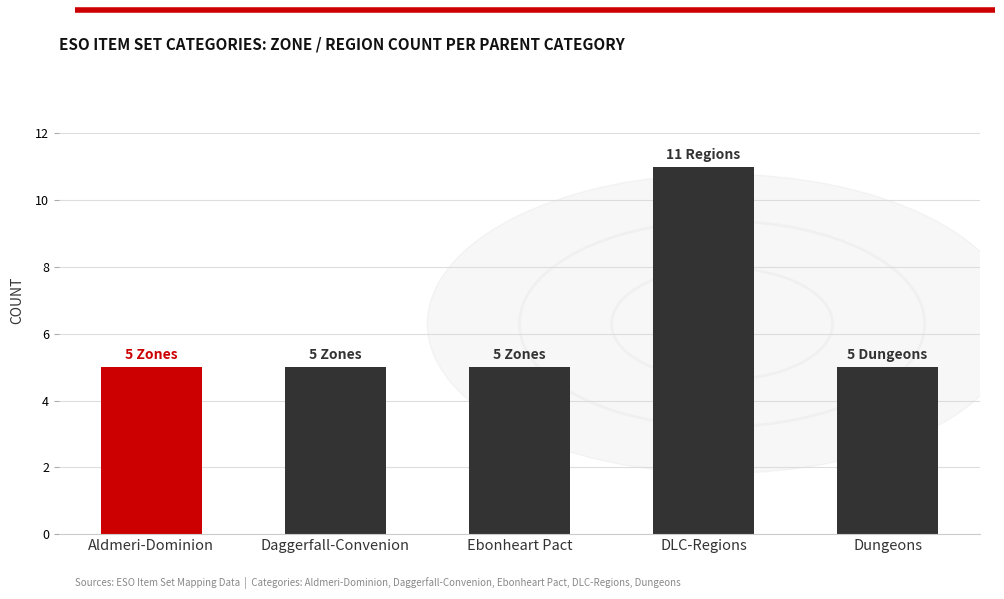

What is the sum of all values?

31